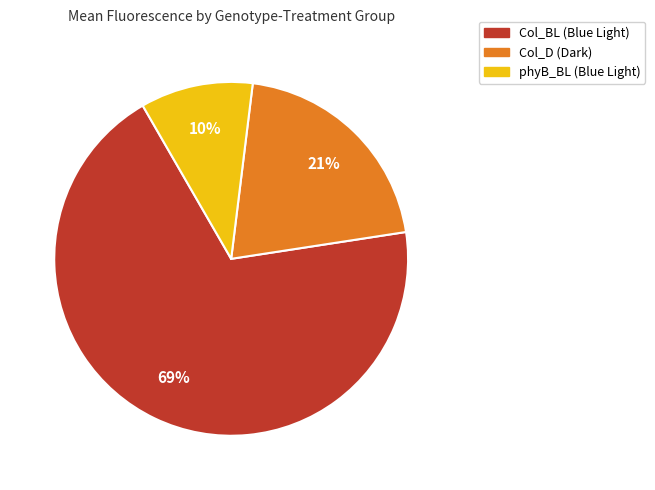

To the nearest percent, what is the average slice percentage?

33%